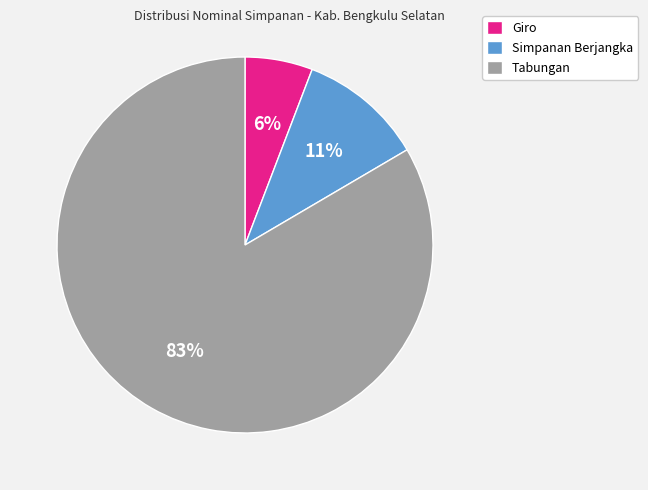

To the nearest percent, what is the average slice percentage?

33%